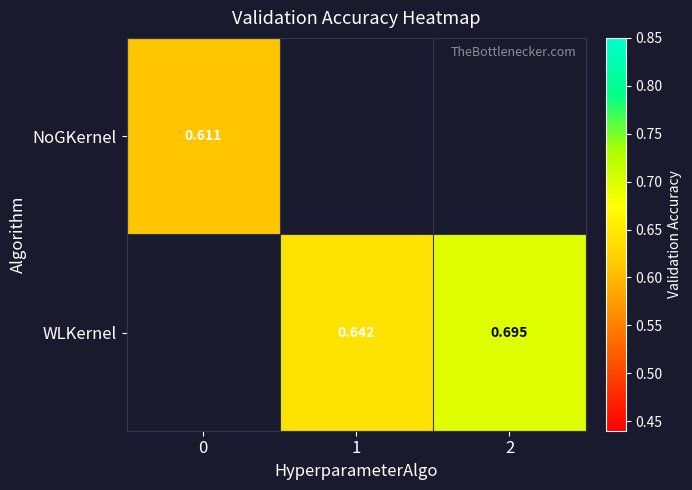

What is the greatest value displayed?

0.7